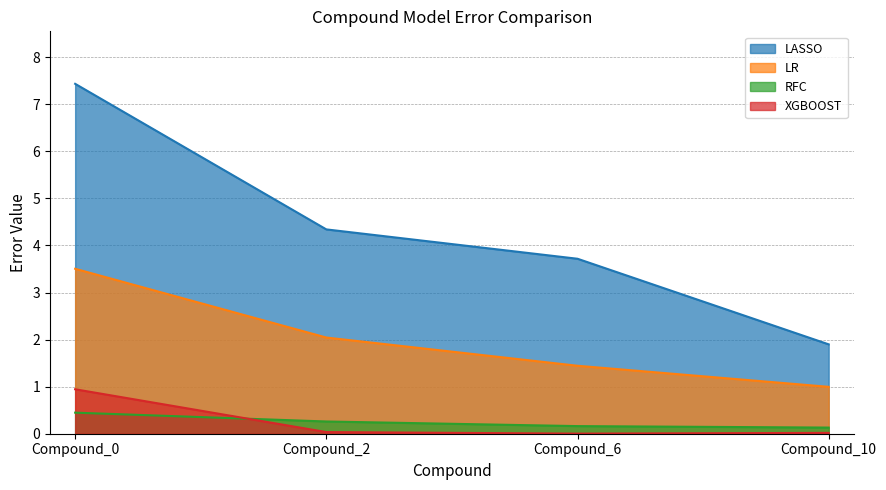

Reading right to left, list all the values displayed in this chart.

LASSO: 1.9	3.7	4.3	7.4
LR: 1.0	1.4	2.0	3.5
RFC: 0.1	0.2	0.3	0.4
XGBOOST: 0.0	0.0	0.0	0.9